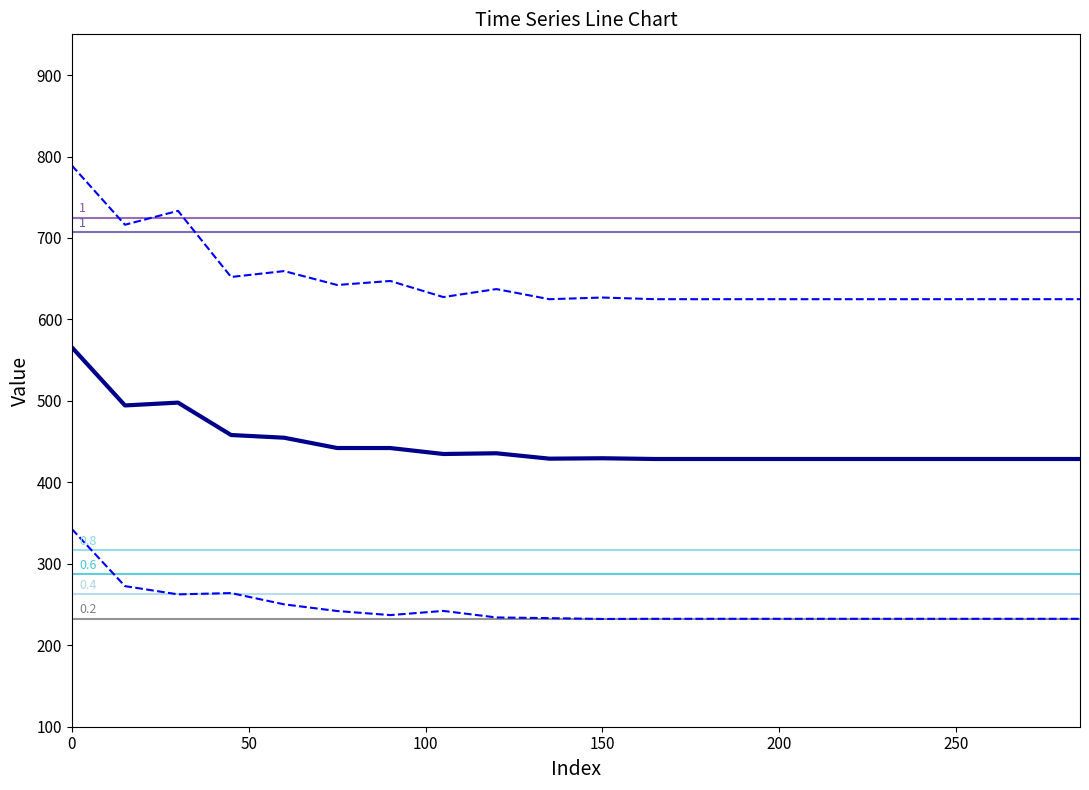

At how many categories does at least one series exceed 407?

20